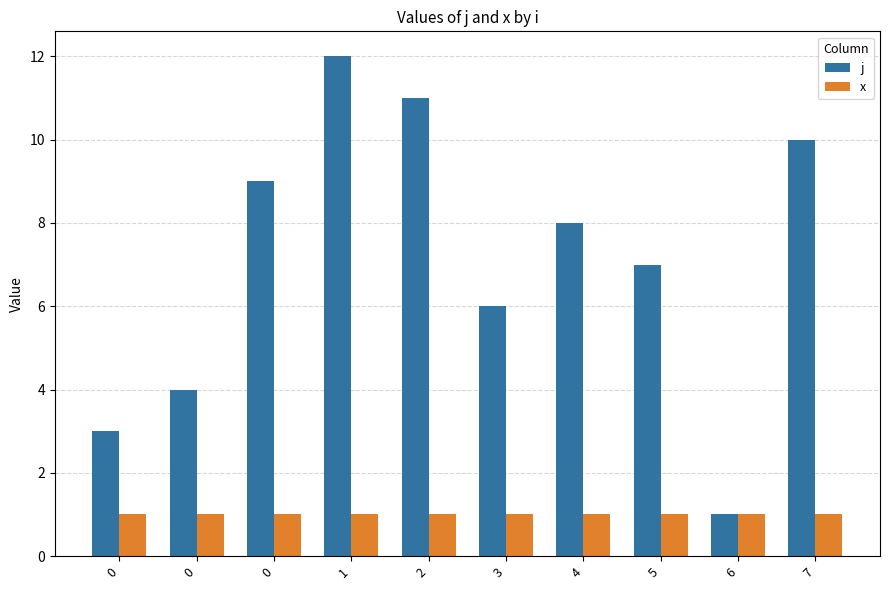

Rank the series at 7 from lowest to highest value.

x, j